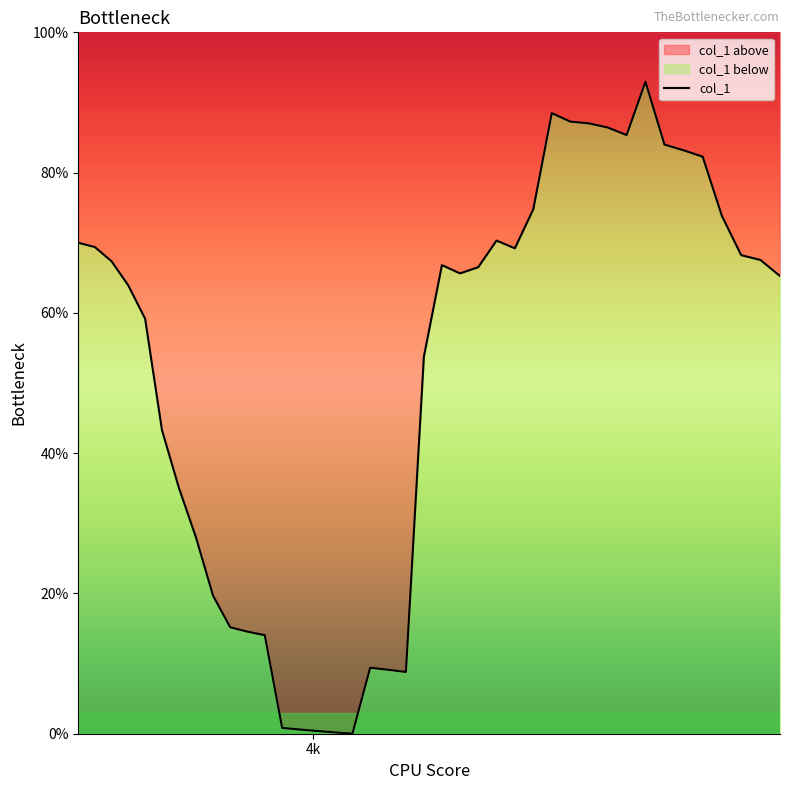

Read the value at 3921.215711969872.

0.2